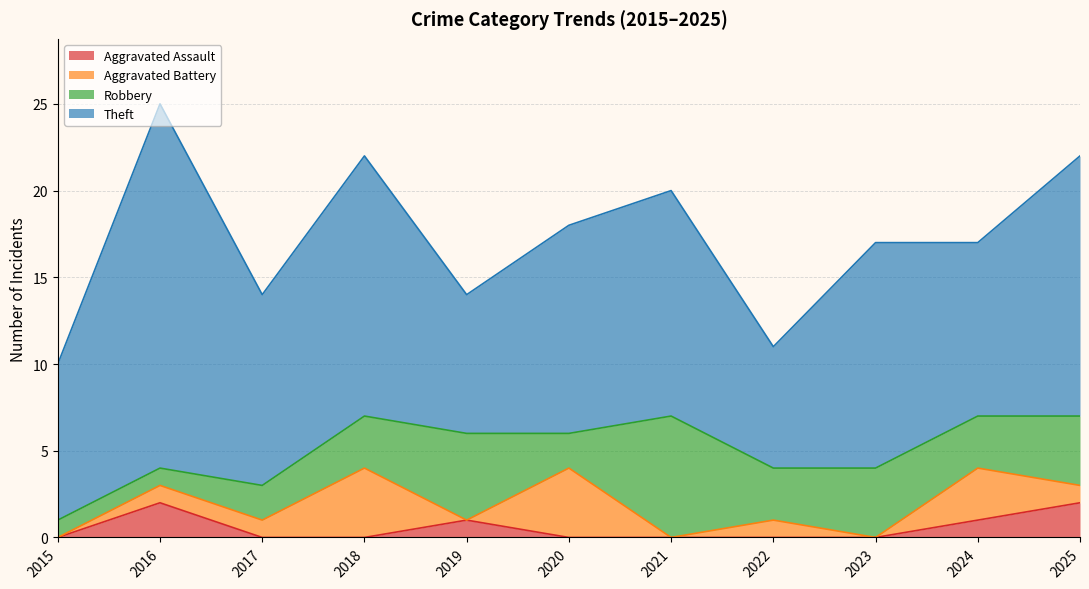

What are all the series names shown in the legend?

Aggravated Assault, Aggravated Battery, Robbery, Theft